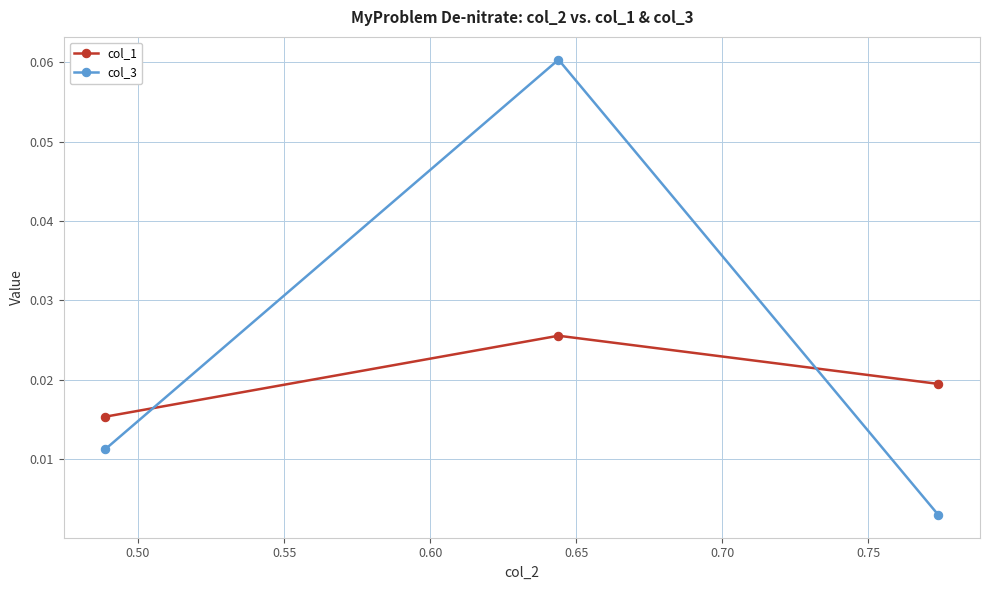

Rank the series by their average value, from highest to lowest.

col_3, col_1